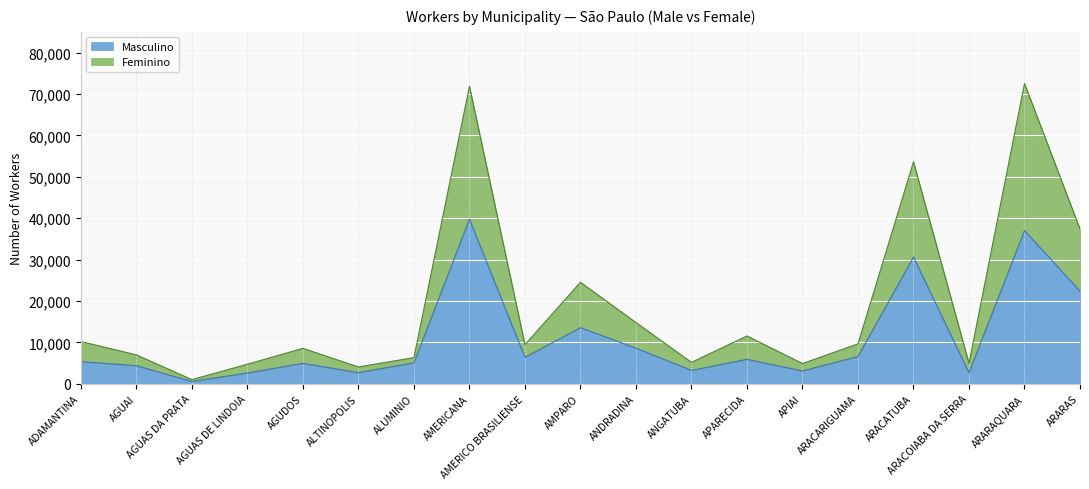

What are all the series names shown in the legend?

Masculino, Feminino